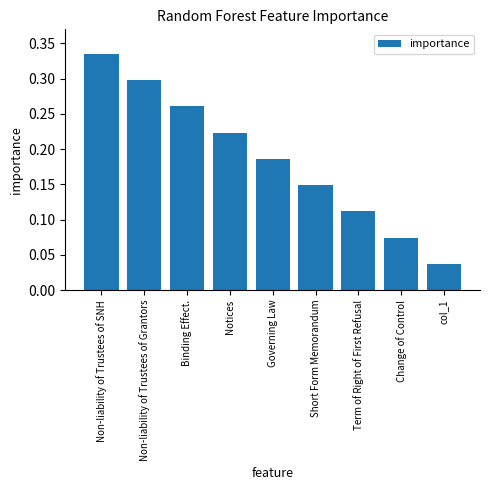

Count the values in the range 0 to 1.

9